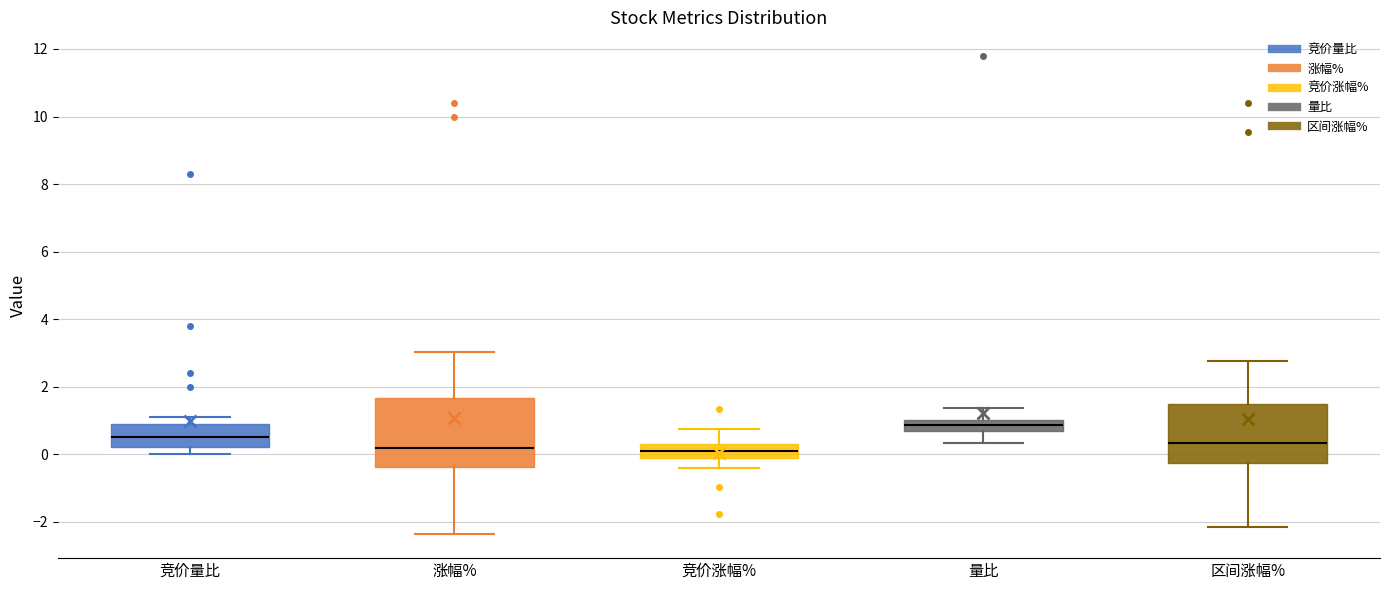

Which box is the tallest, from its lower edge to its upper edge?

涨幅%